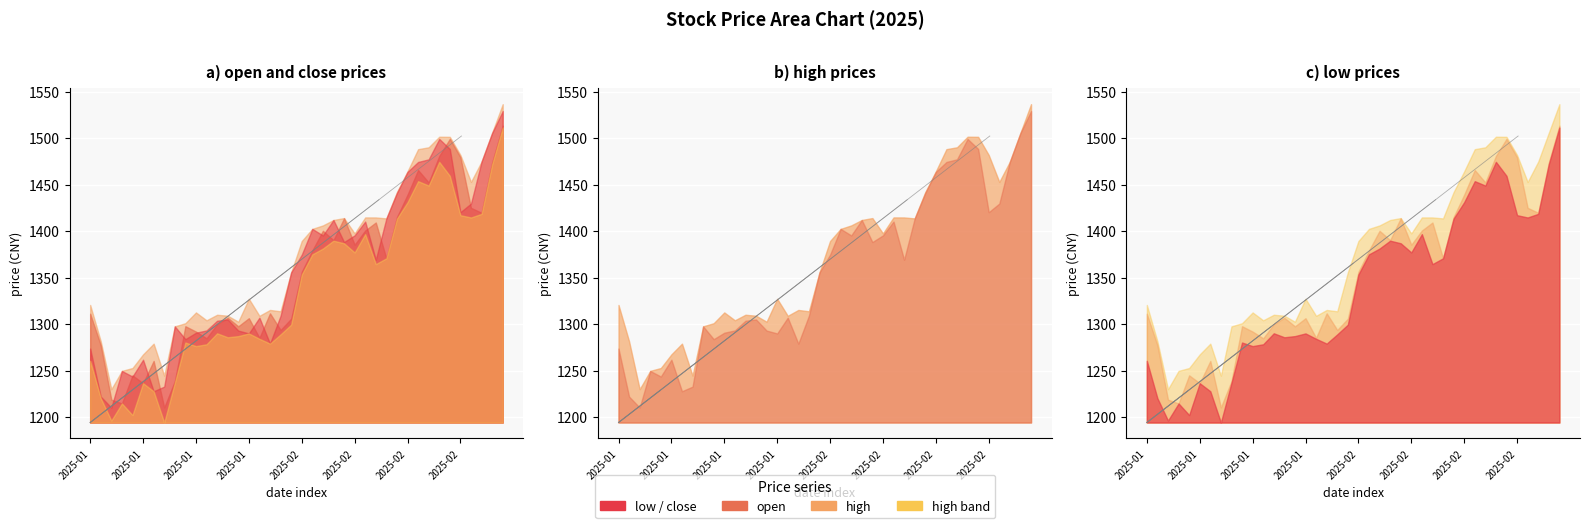

Where does the open series first go above 1356?

20